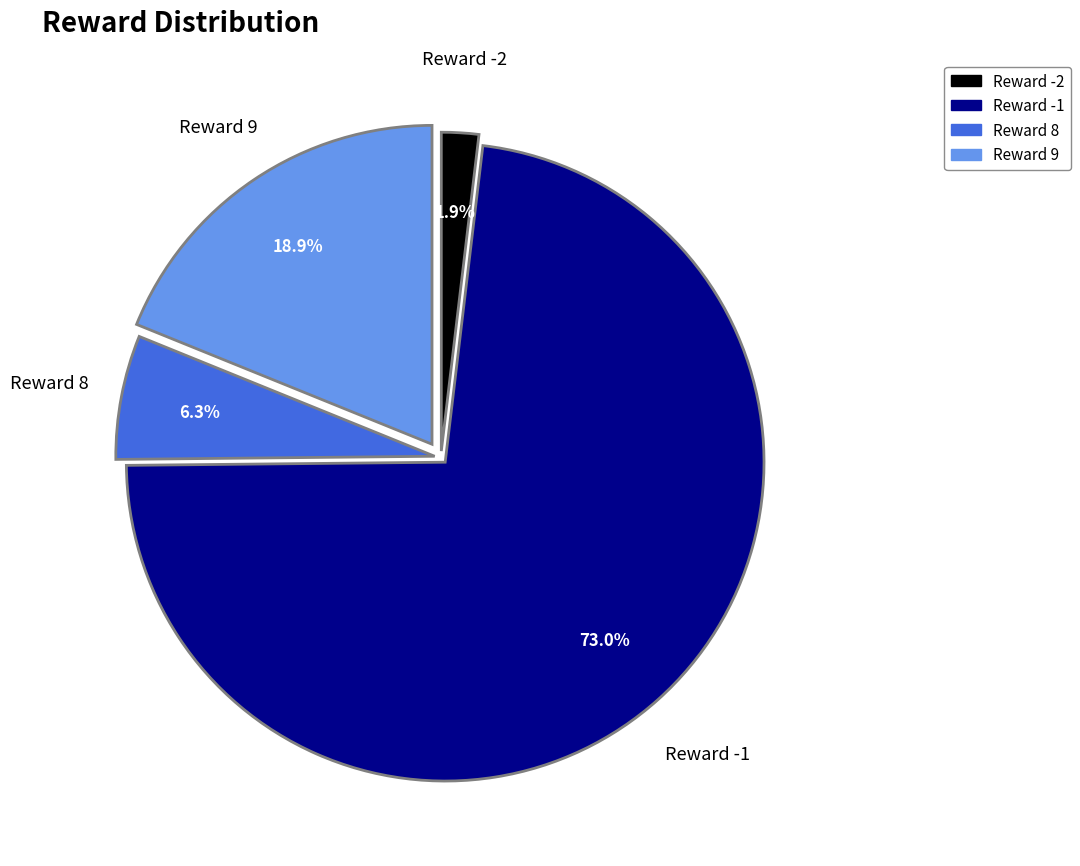

To the nearest percent, what portion does Reward 9 represent?

19%